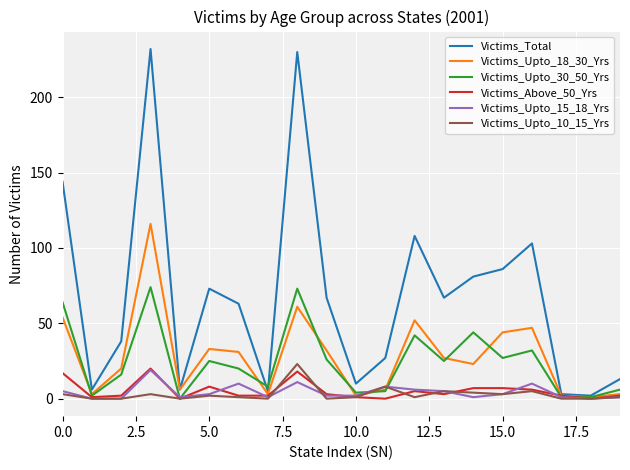

Which series has the largest range (max minus min)?

Victims_Total